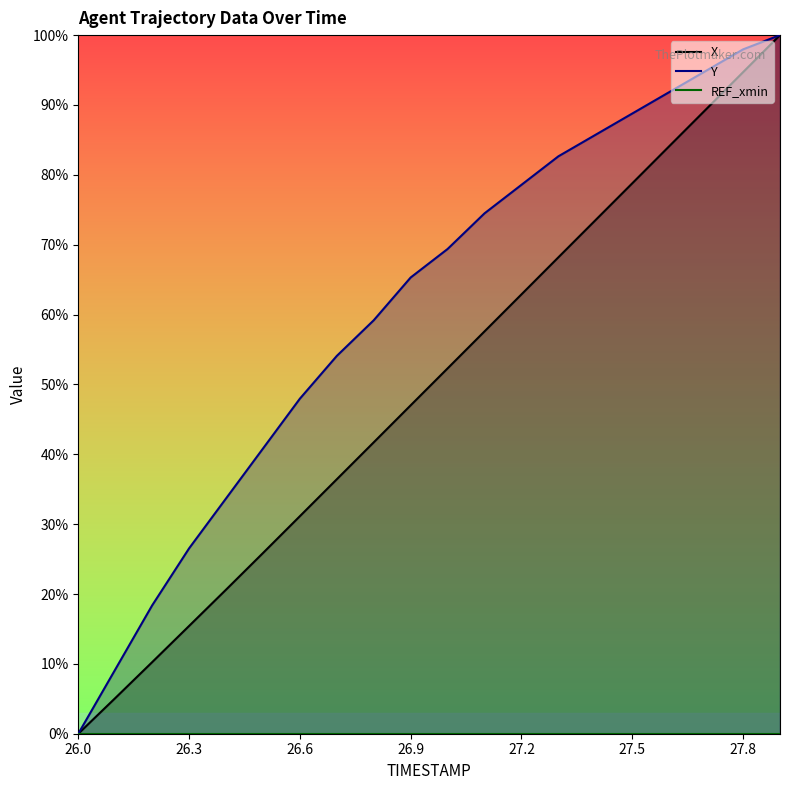

Rank the series at 26.3 from lowest to highest value.

X, Y